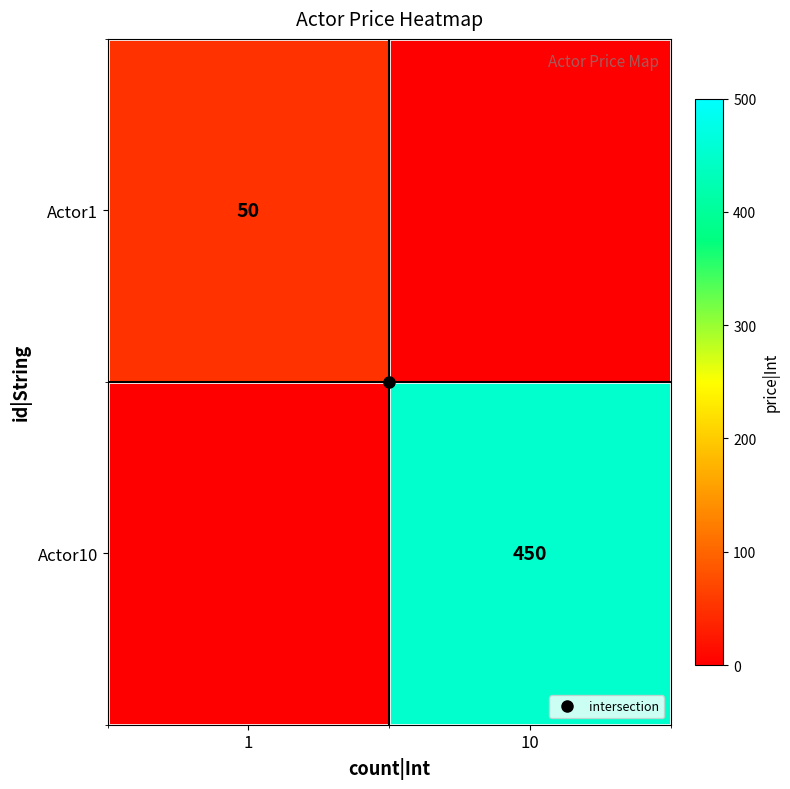

What is the difference between the maximum and minimum values in the Actor1 series?

50